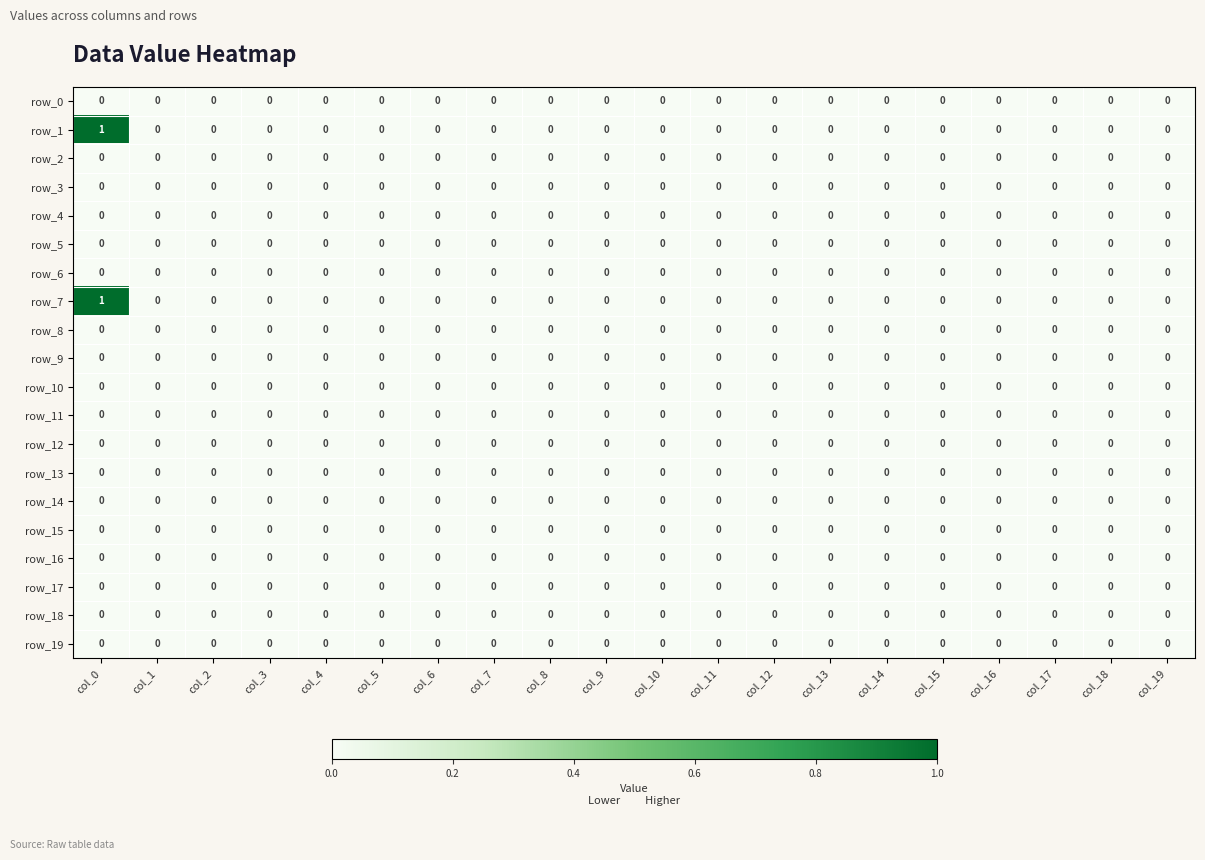

How many distinct data groups are displayed?

20